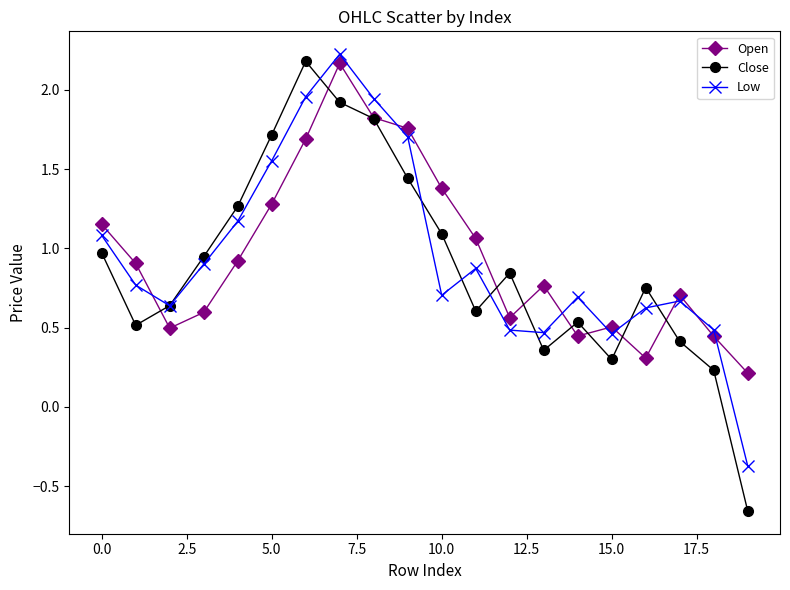

True or false: Low has more than 1 interior local peaks.

True